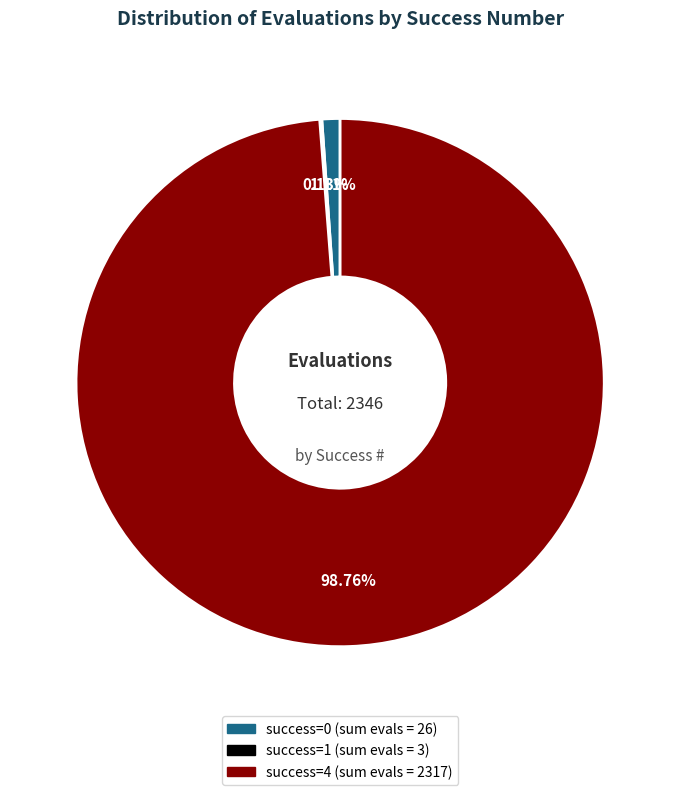

Is there any slice that represents more than half of the pie?

Yes